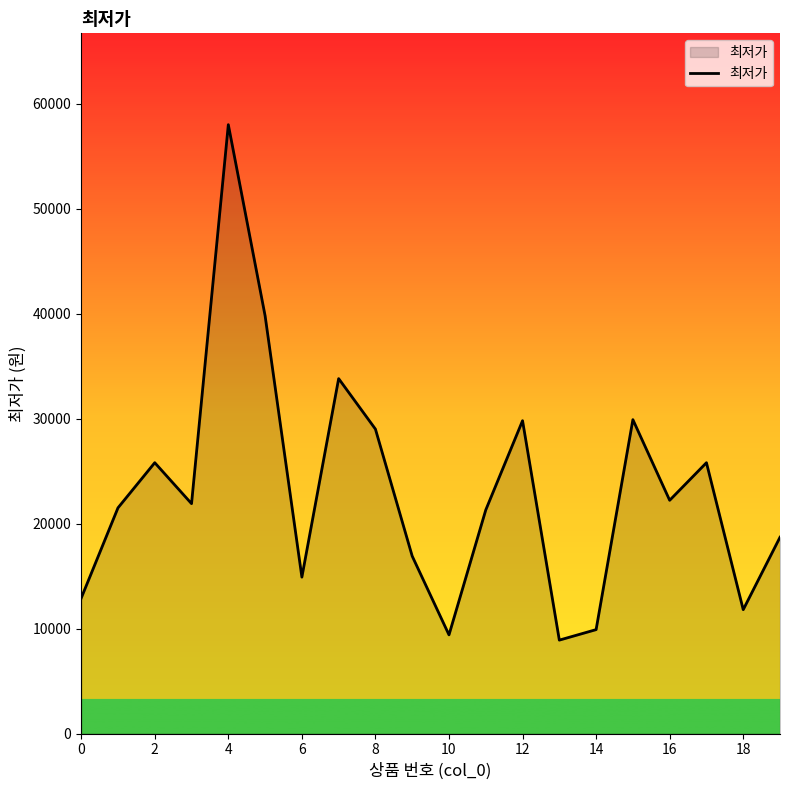

What is the difference between the maximum and minimum values?

49100